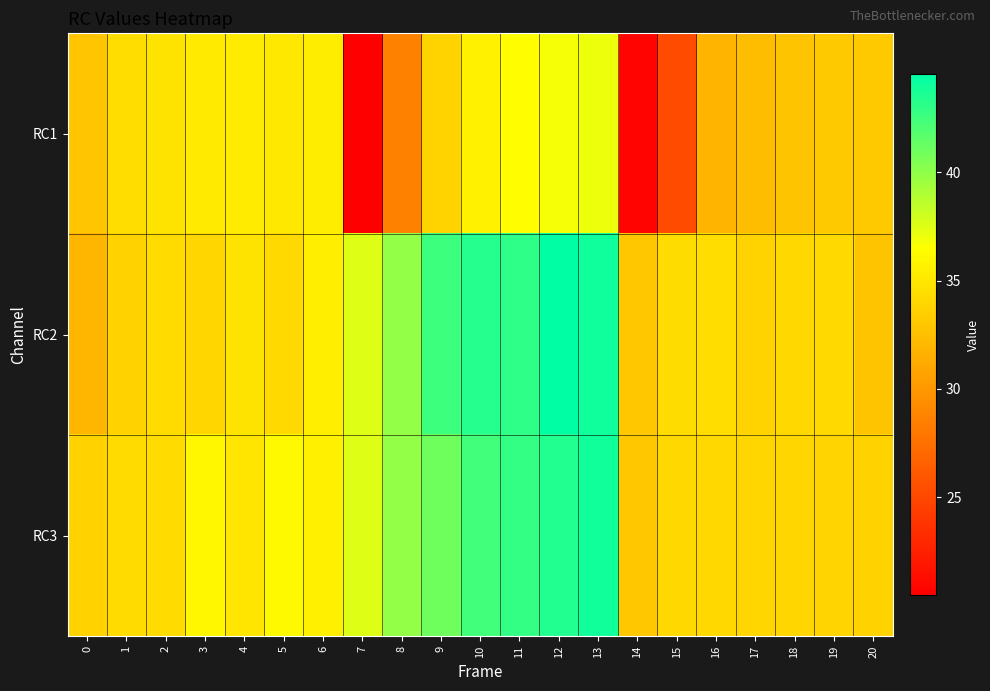

Which label corresponds to the smallest value in the chart?

7